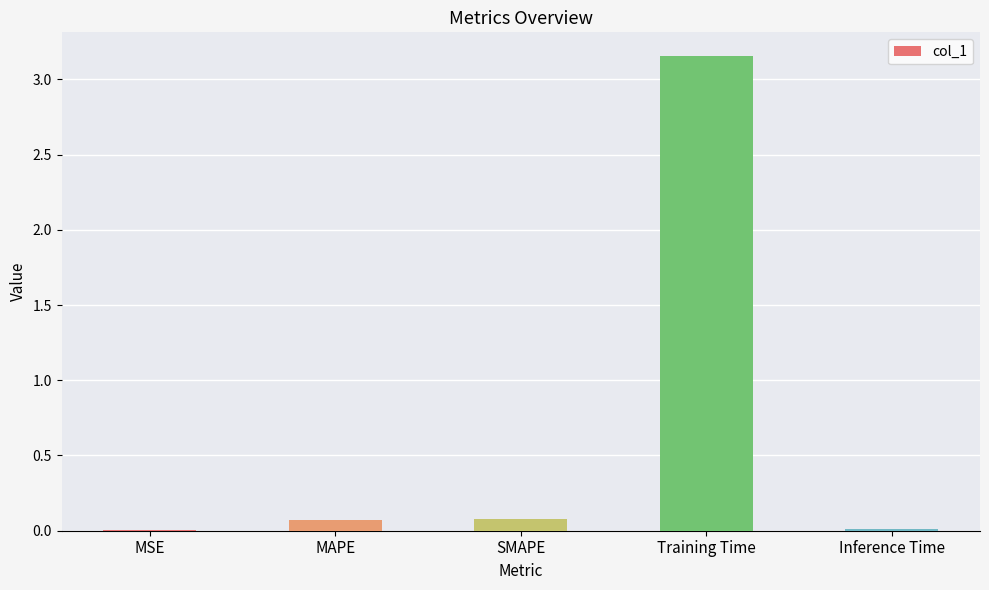

Which has a higher value, Training Time or MSE?

Training Time